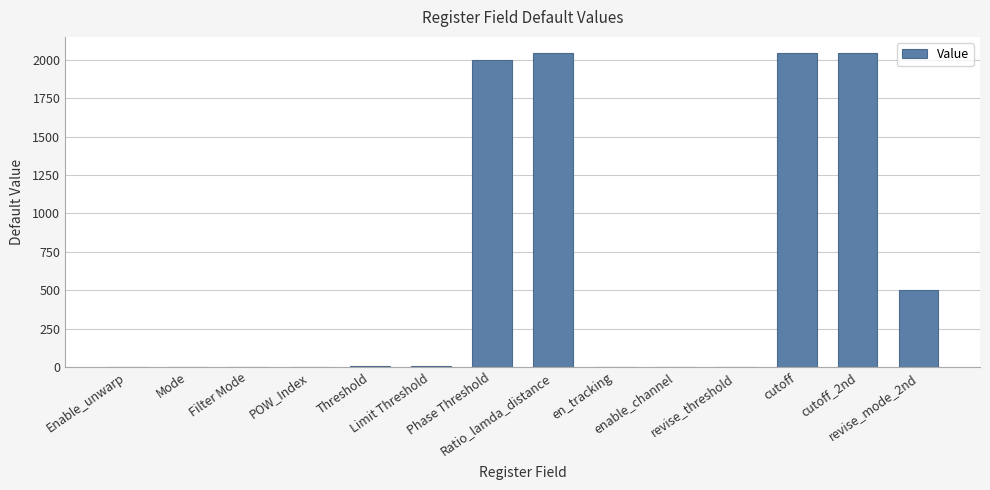

The chart shows a value of 2048 at cutoff_2nd. True or false?

True